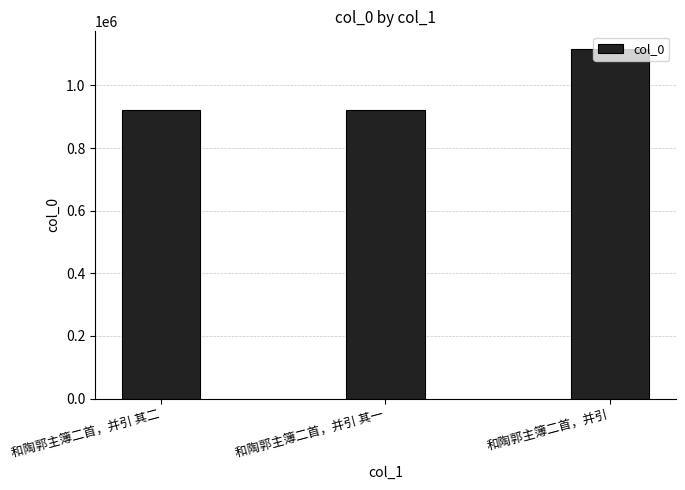

Which label corresponds to the largest value in the chart?

和陶郭主簿二首，并引